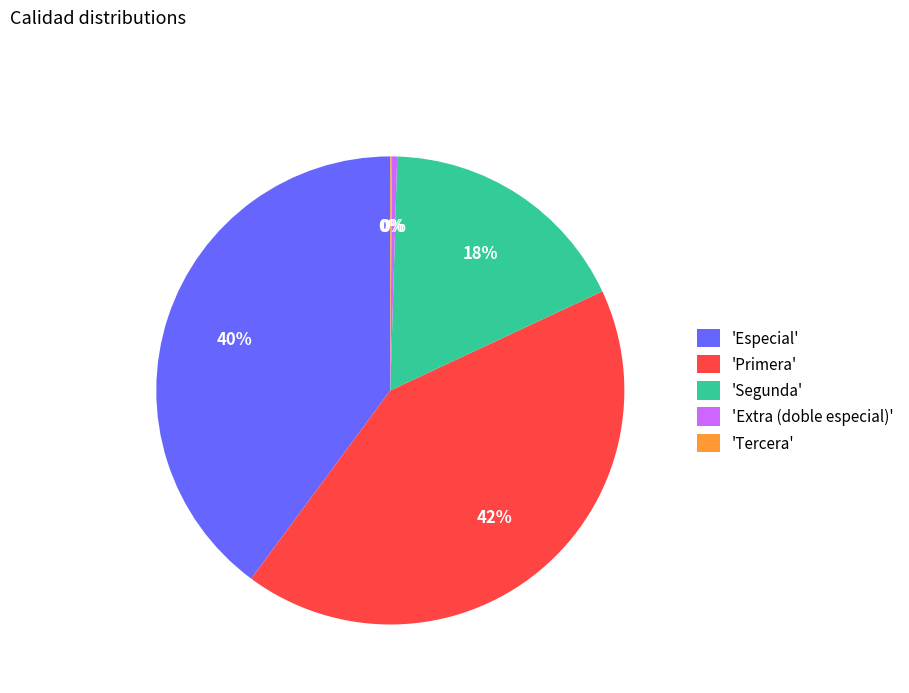

To the nearest percent, what is the difference between the largest and smallest slice percentages?

42%